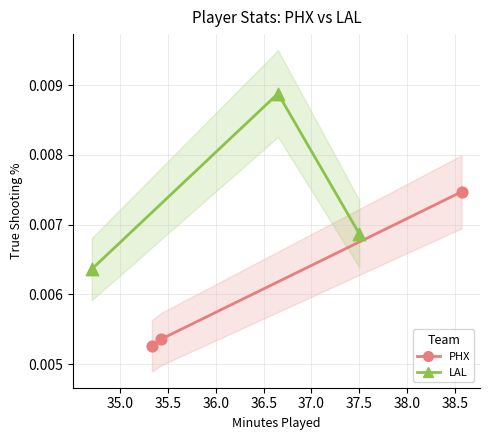

What are all the series names shown in the legend?

PHX, LAL